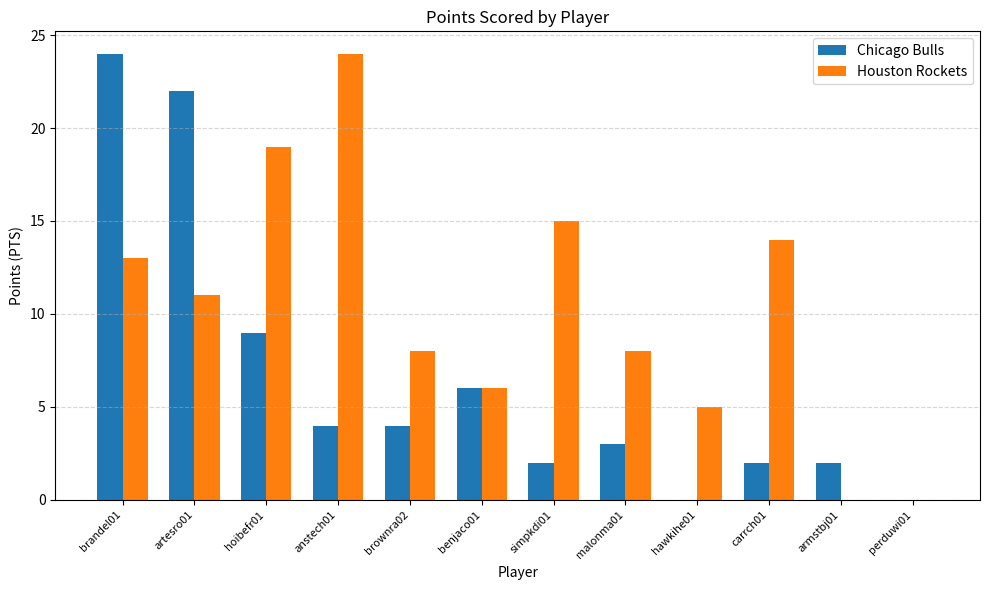

At which category is the sum across all series the highest?

brandel01